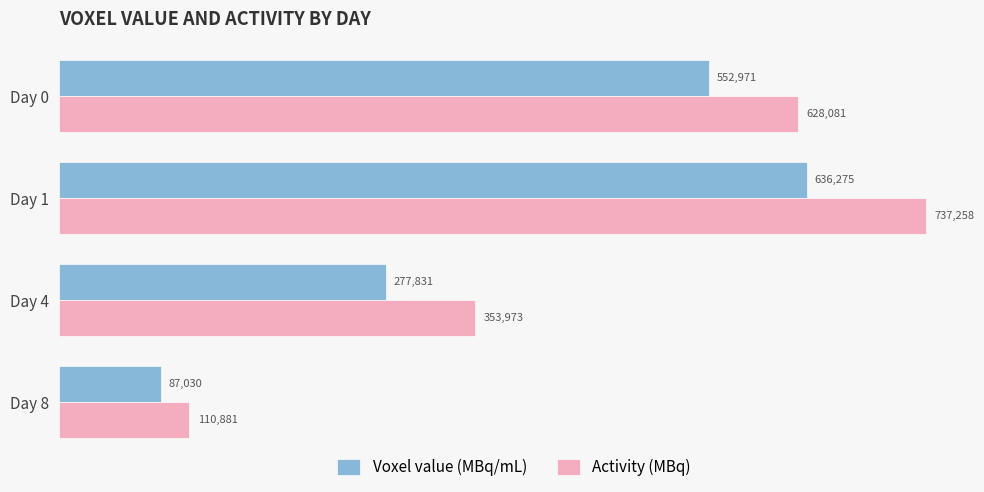

Which series has the widest spread of values?

Activity (MBq)